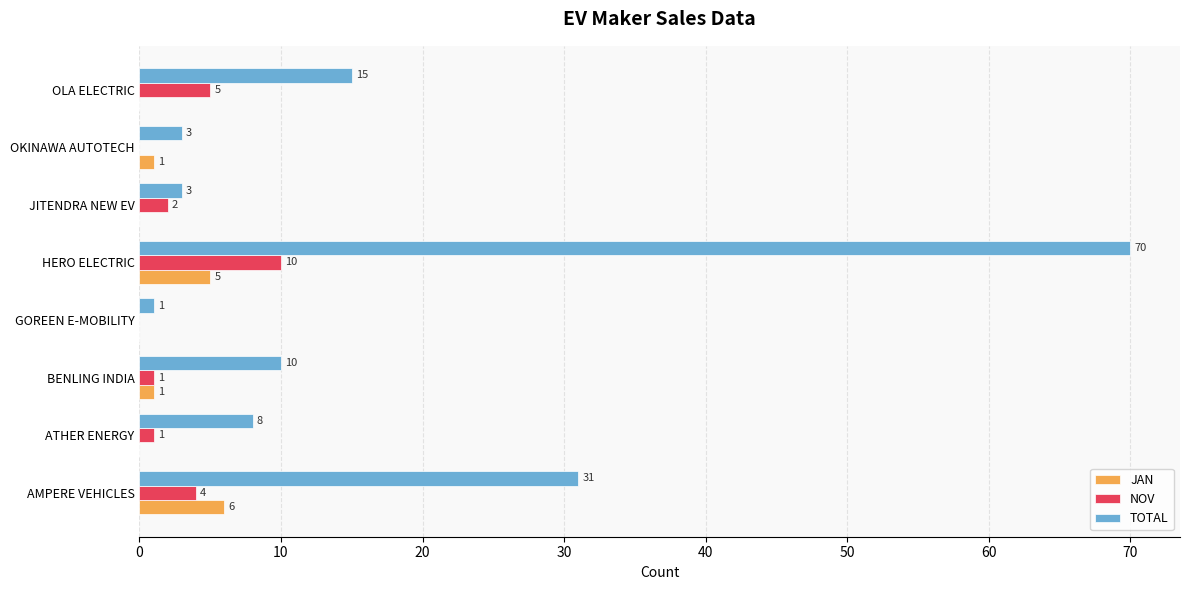

Which series changed the most between ATHER ENERGY and JITENDRA NEW EV?

TOTAL